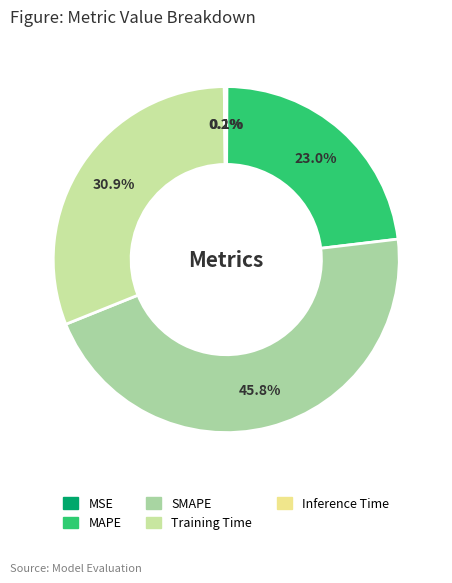

What is the smallest slice in the pie chart?

MSE